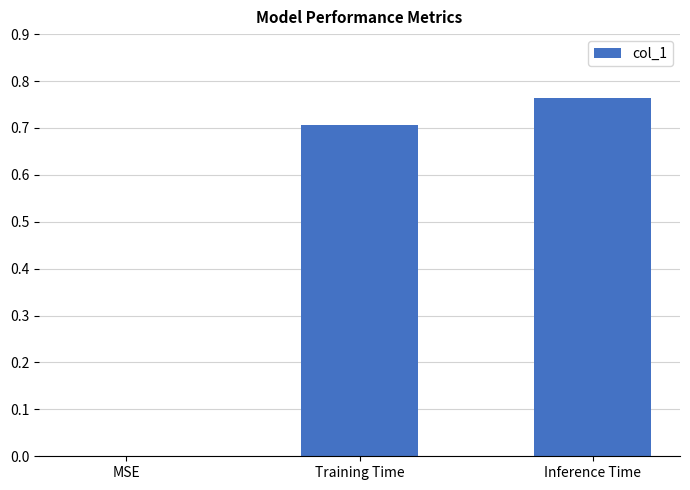

True or false: the data shows 0.0 at MSE.

True